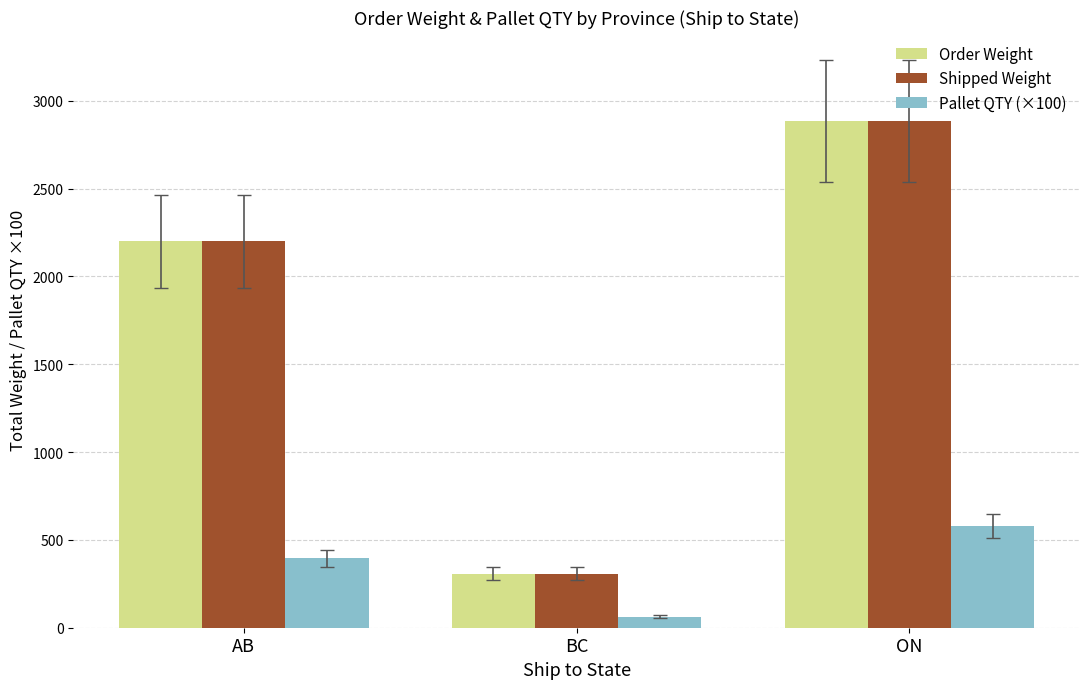

What is the sum of all Pallet QTY (×100) values?

1037.4